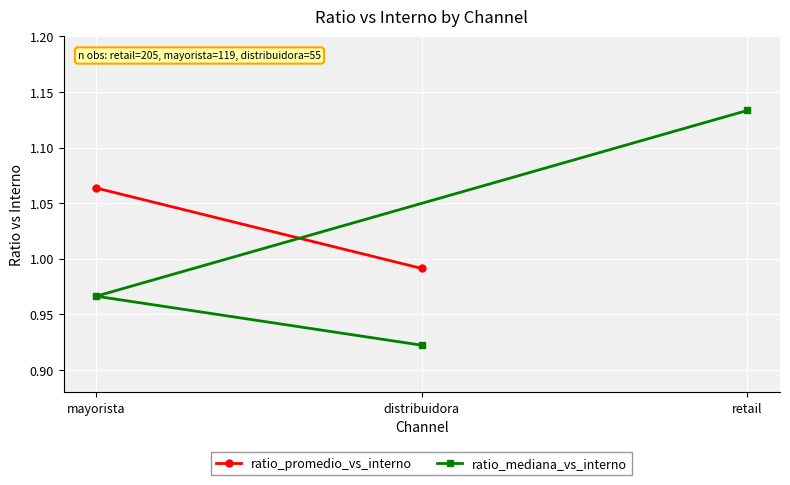

The value of ratio_mediana_vs_interno at distribuidora is 1.6. True or false?

False